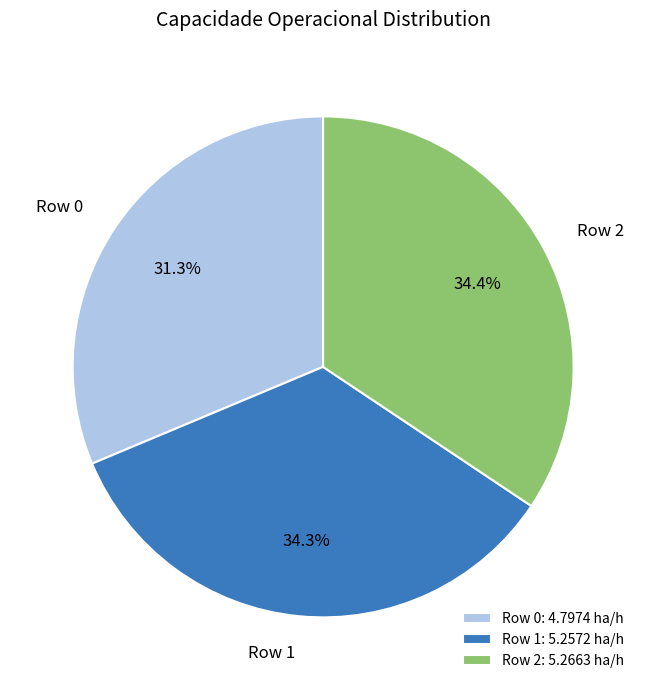

To the nearest percent, what is the difference between the largest and smallest slice percentages?

3%